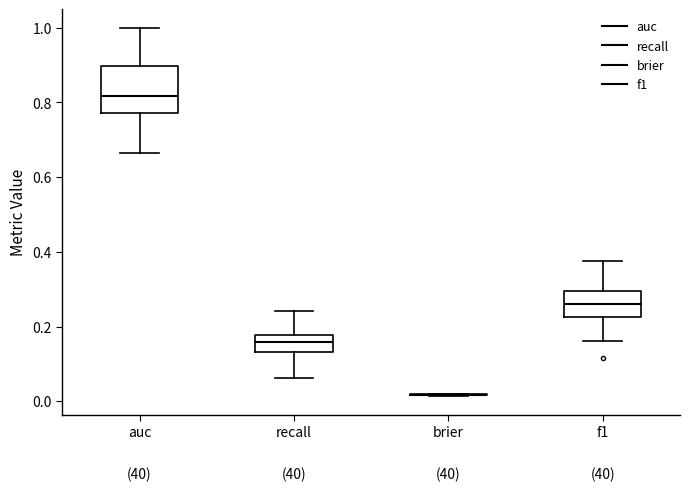

Comparing the boxes themselves (not the whiskers), which one is the tallest?

auc